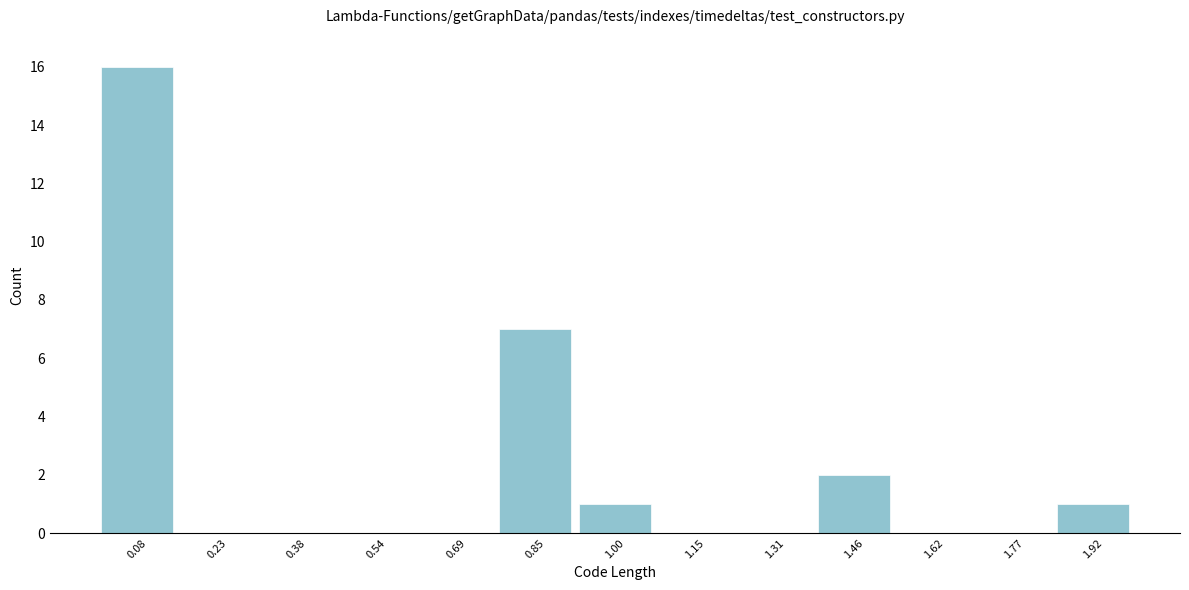

Reading left to right, transcribe this chart: for each bar, give the range it covers on the x-axis and its height. Neither the bar edges nor the heights are printed on the chart, so give them approximately, as read against the axes.

0.00 to 0.16: 16
0.16 to 0.30: 0
0.30 to 0.46: 0
0.46 to 0.62: 0
0.62 to 0.76: 0
0.76 to 0.92: 7
0.92 to 1.08: 1
1.08 to 1.24: 0
1.24 to 1.38: 0
1.38 to 1.54: 2
1.54 to 1.70: 0
1.70 to 1.84: 0
1.84 to 2.00: 1